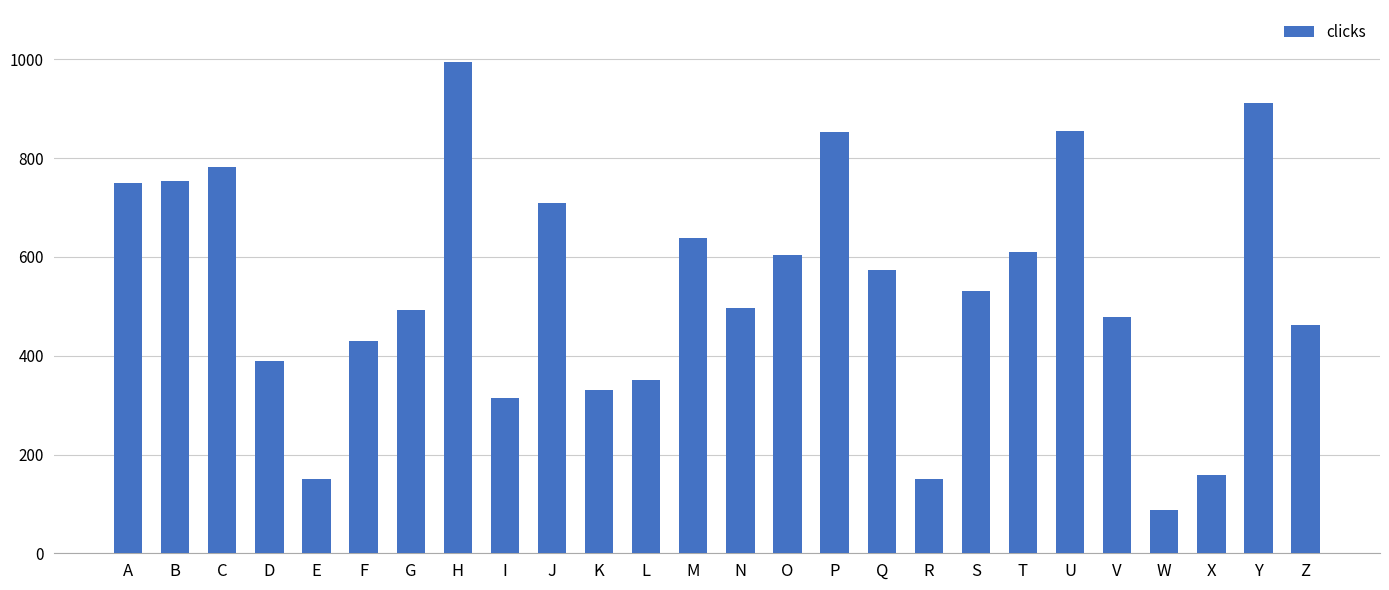

What is the maximum value shown in the chart?

994